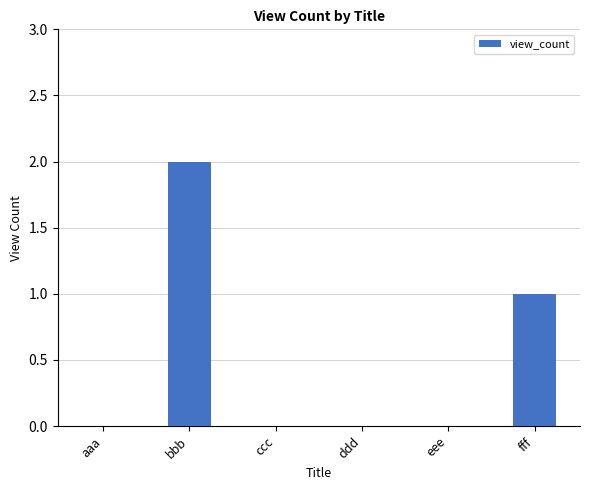

The value at fff is 1. True or false?

True